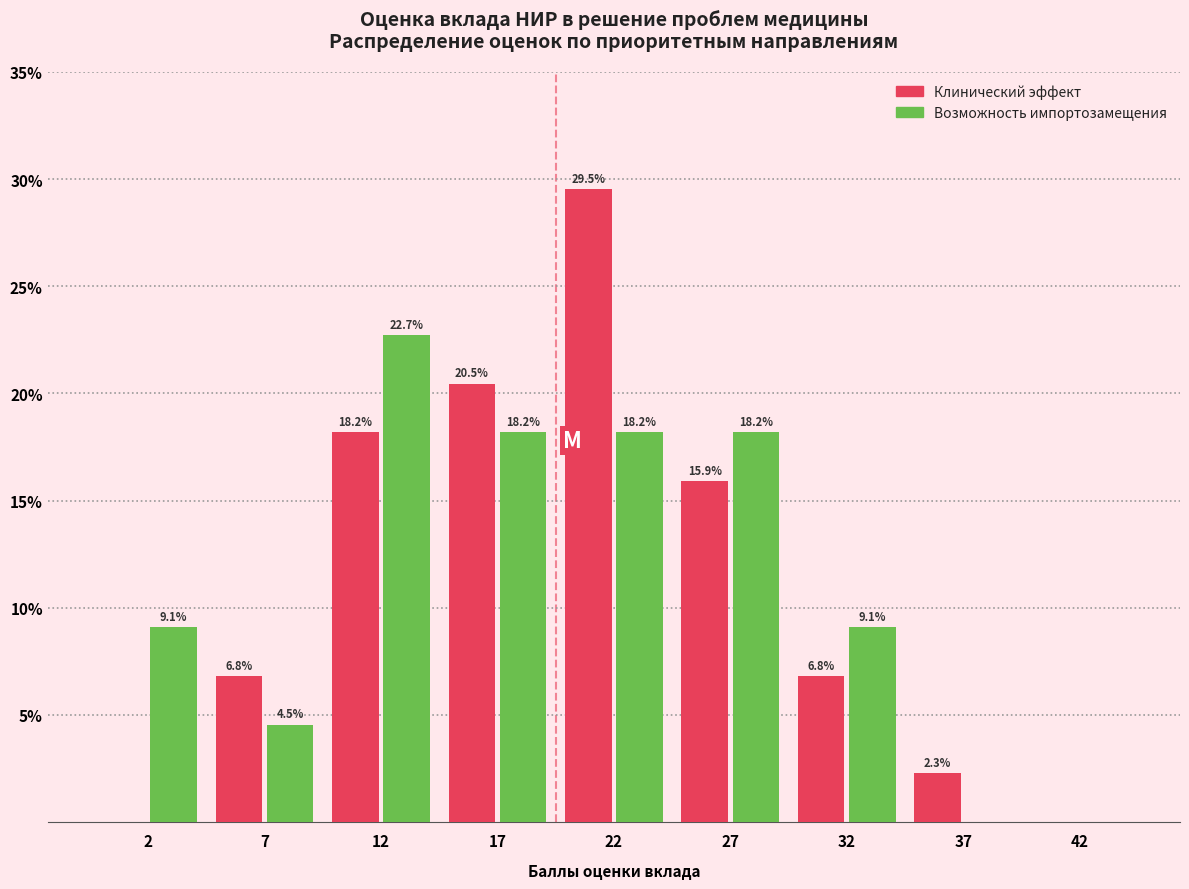

Reading left to right, list all the values displayed in this chart.

Клинический эффект: 2=0.0	7=6.8	12=18.2	17=20.5	22=29.5	27=15.9	32=6.8	37=2.3	42=0.0
Возможность импортозамещения: 2=9.1	7=4.5	12=22.7	17=18.2	22=18.2	27=18.2	32=9.1	37=0.0	42=0.0